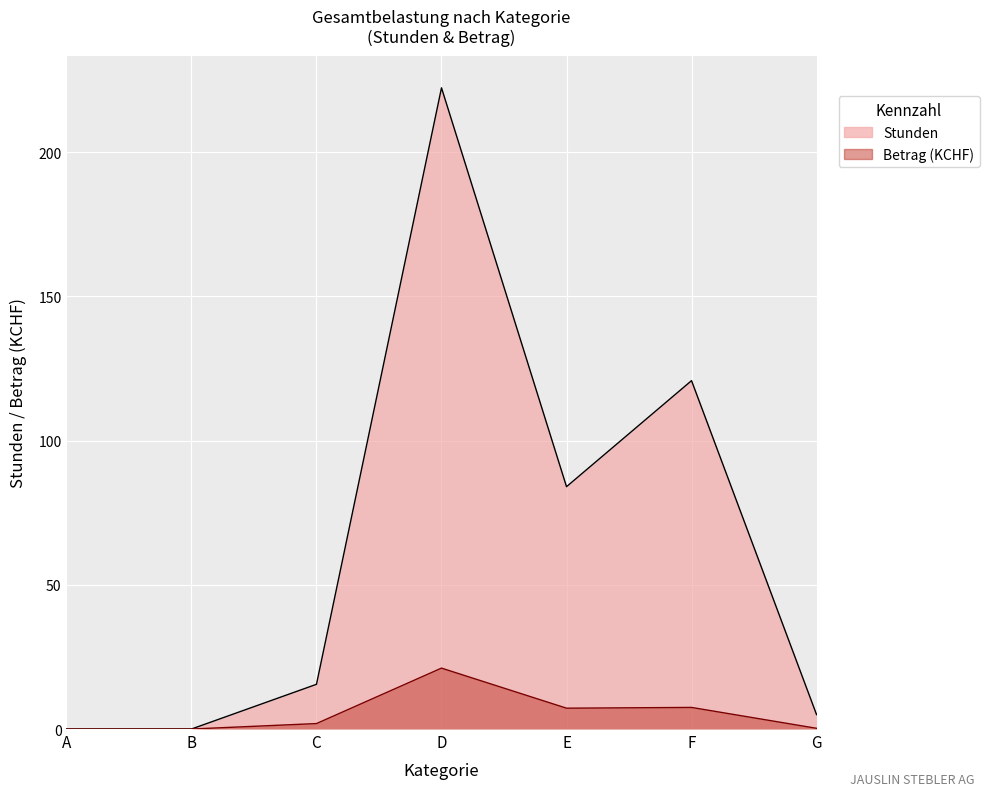

Which series has the largest range (max minus min)?

Stunden